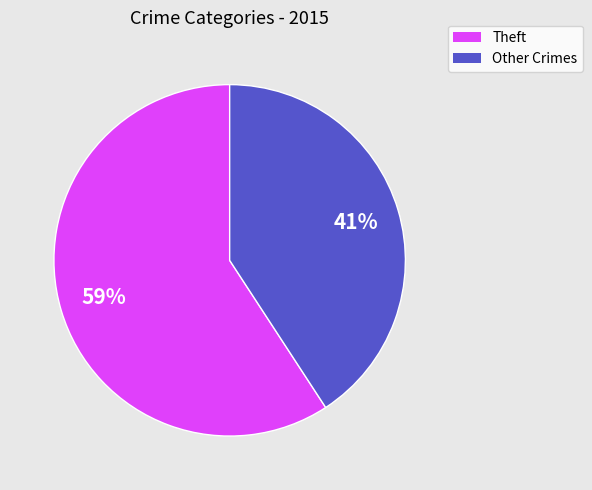

To the nearest percent, what is the average slice percentage?

50%